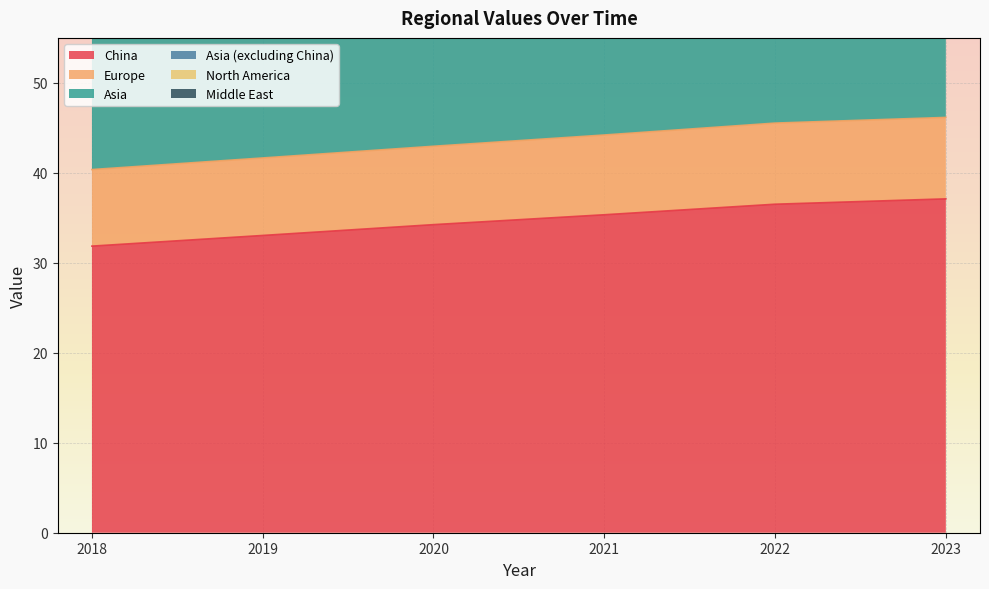

Which category has the highest value in the Europe series?

2023